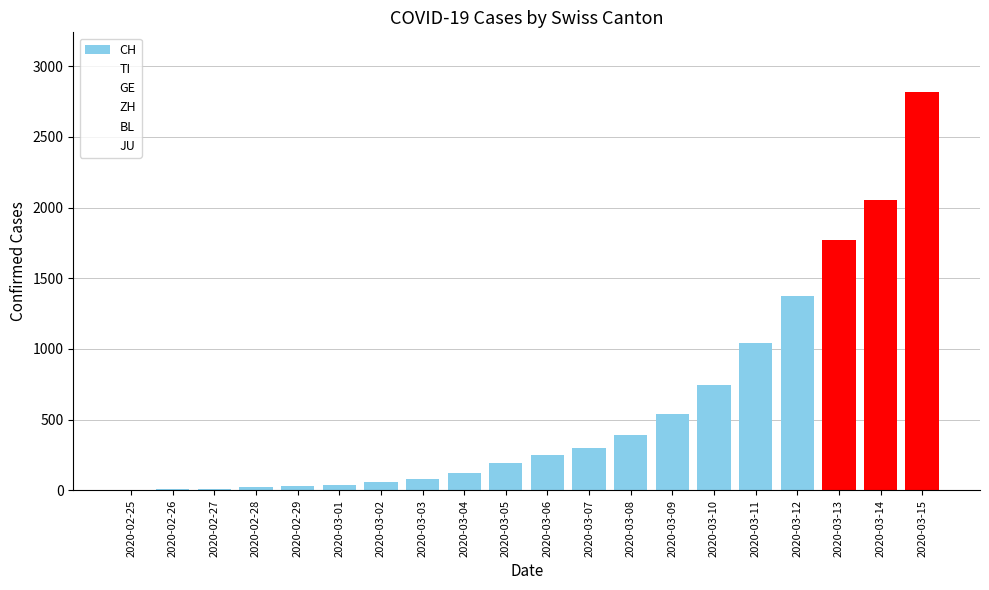

Are the bars horizontal?

No